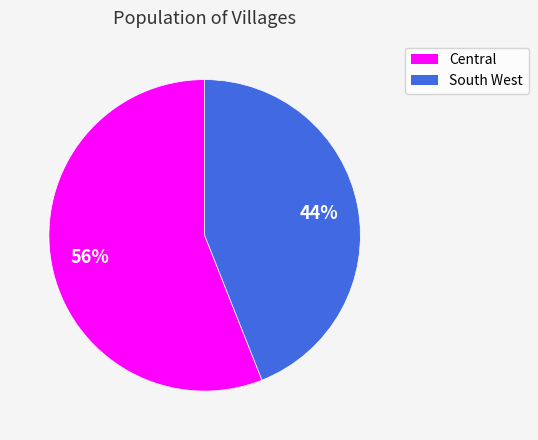

To the nearest percent, what portion does South West represent?

44%